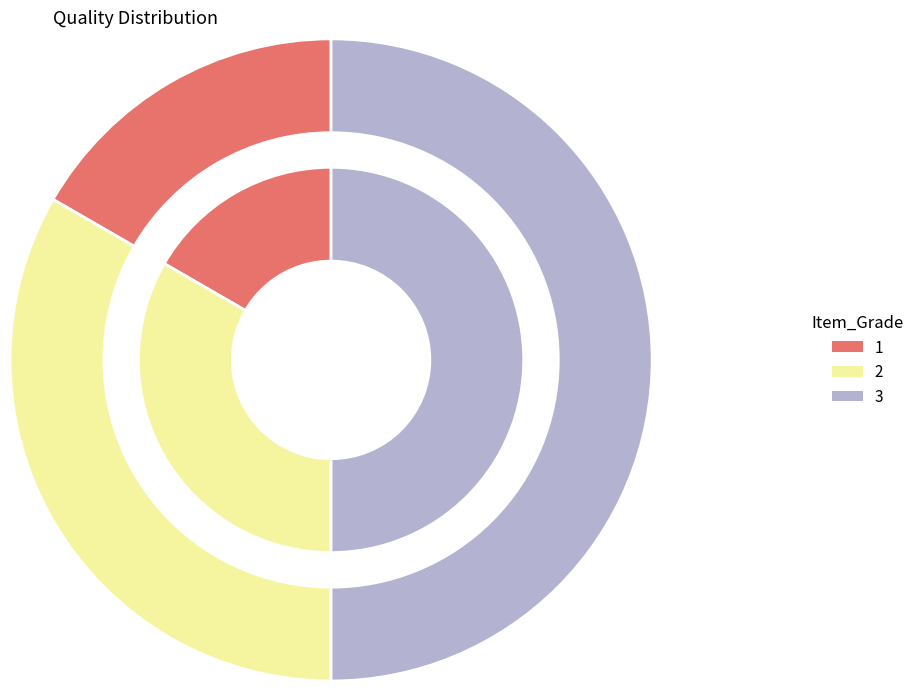

Does 1 represent more than half of the total?

No